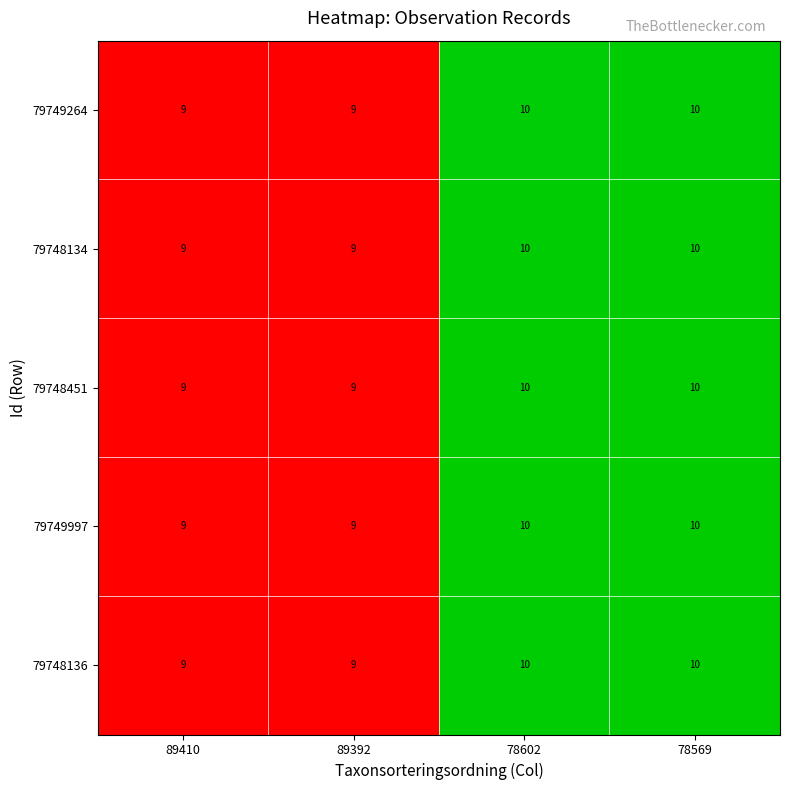

How many series are shown in this chart?

5